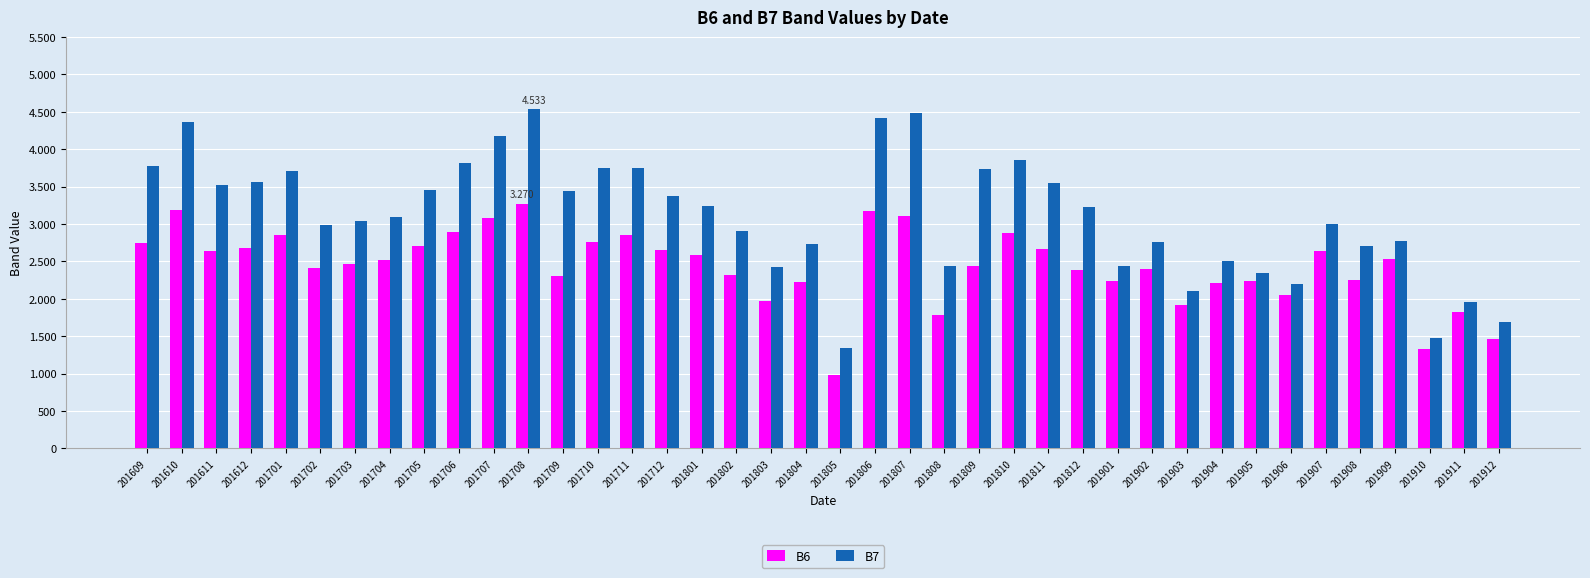

Is it true that B6 equals 3475 at 201907?

False